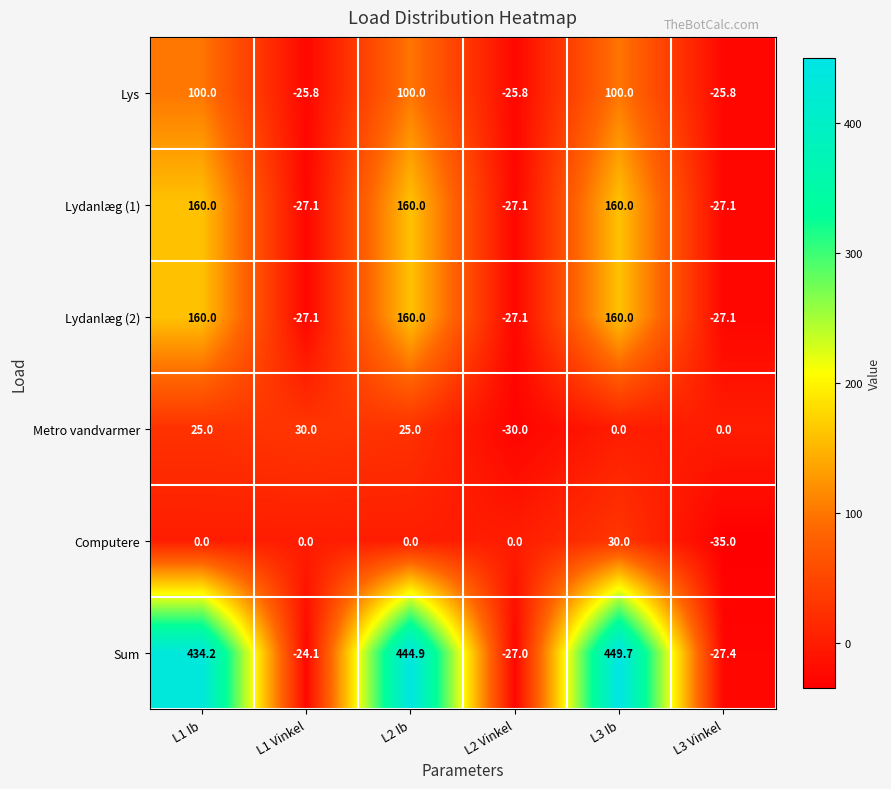

What is the maximum value for Sum?

449.7